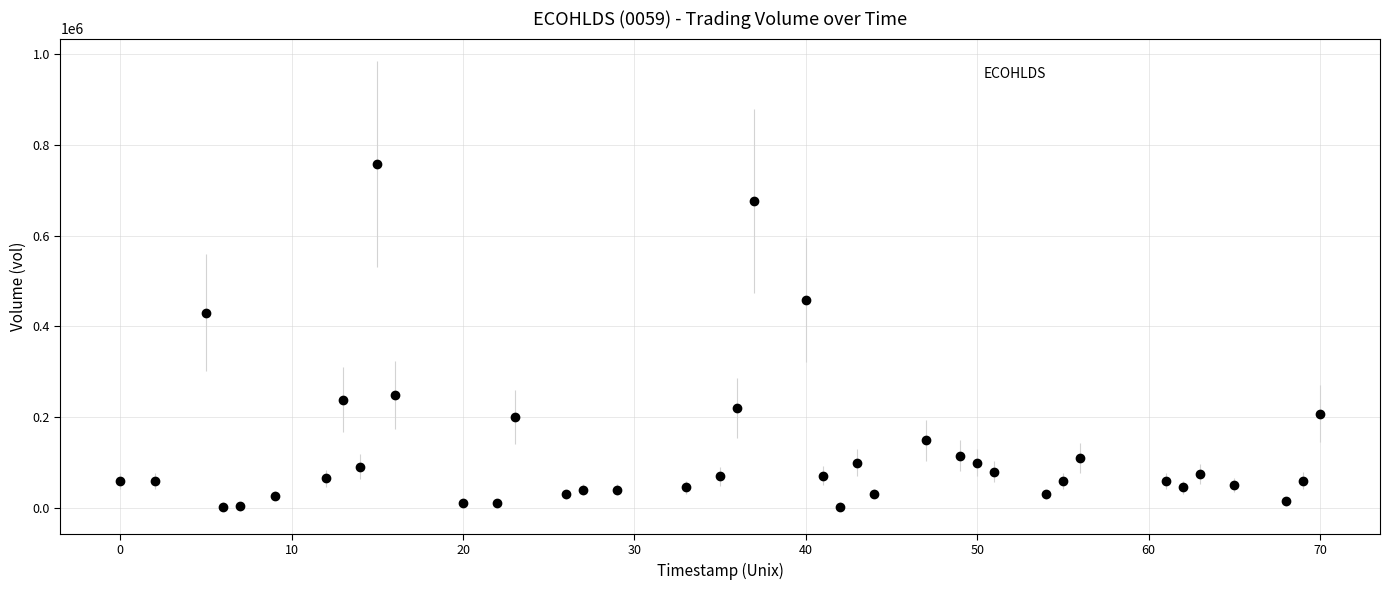

What is the range of Y values (max minus min)?

755000